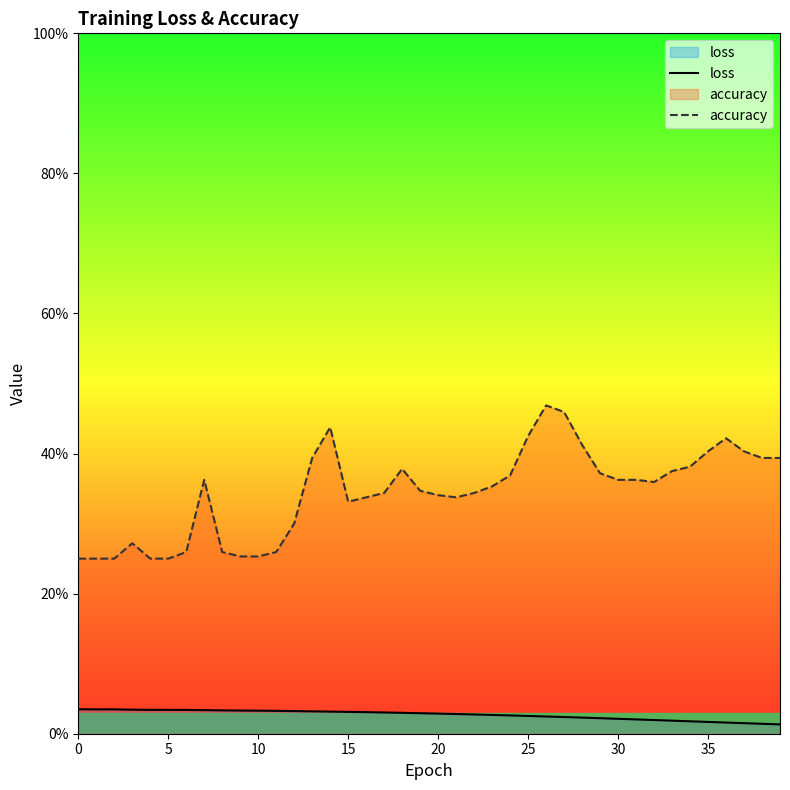

The accuracy series shows 0.1 at 39. True or false?

False